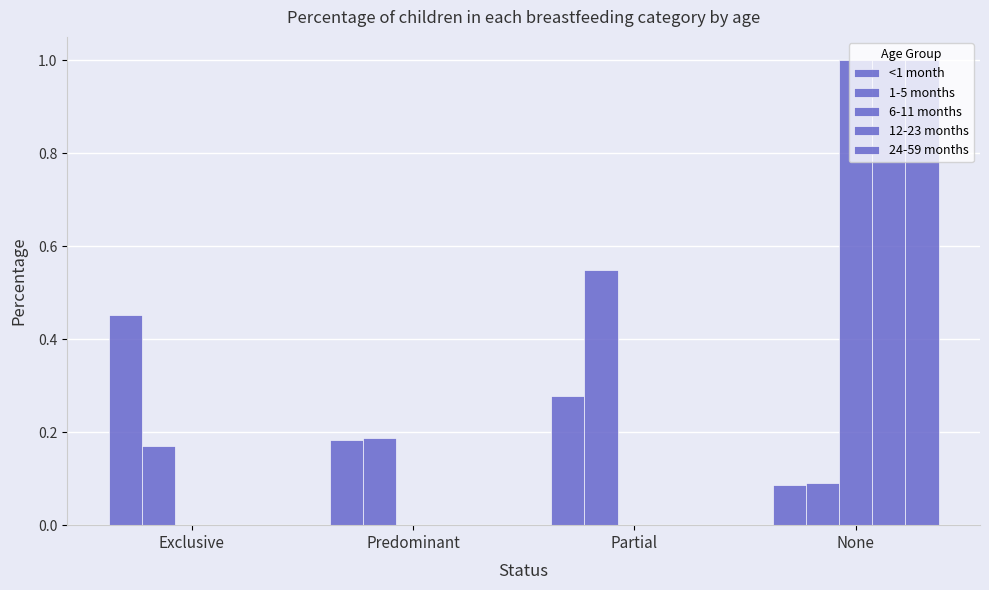

What is the average value of the 24-59 months series?

0.2